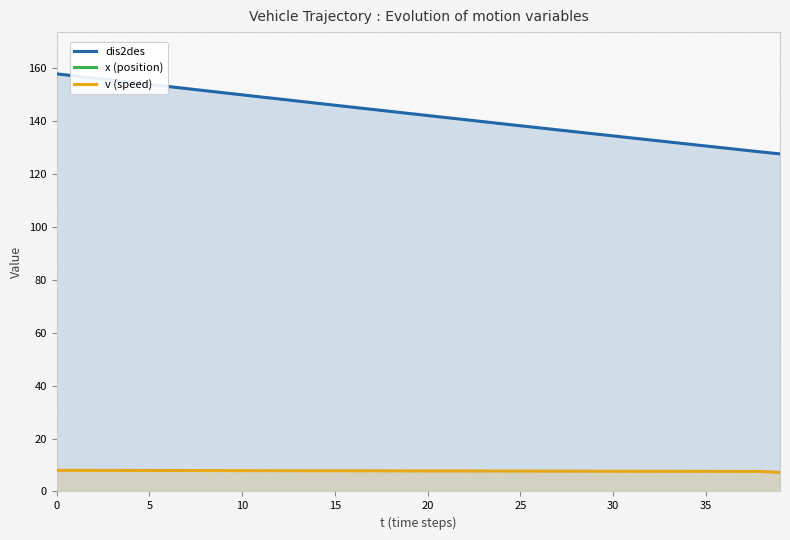

Does the chart display data point markers on the line(s)?

No